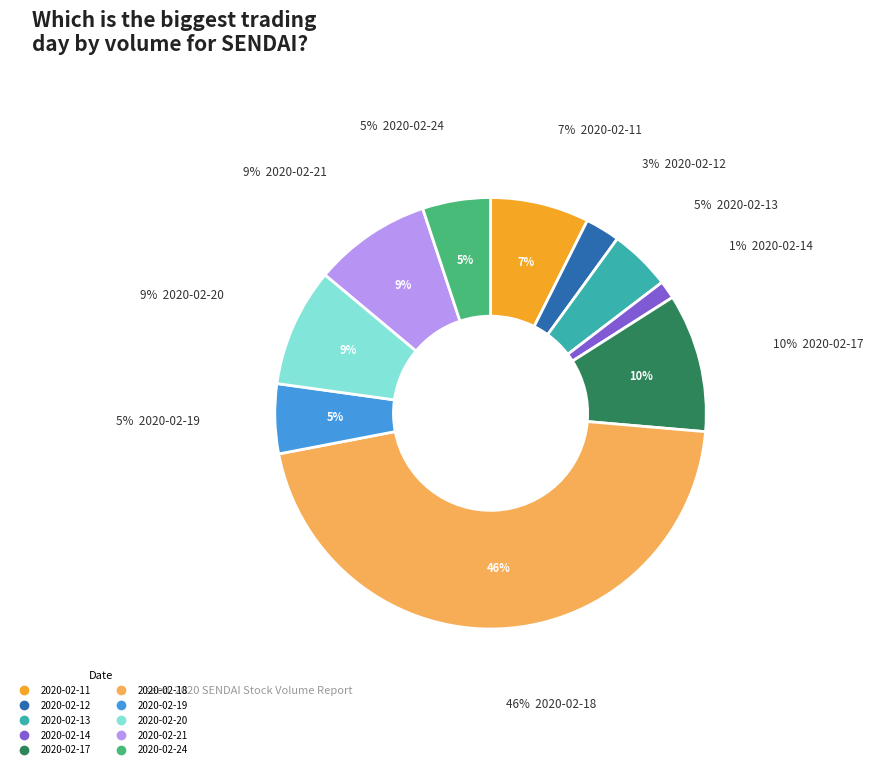

Which has a higher value, 2020-02-11 or 2020-02-21?

2020-02-21